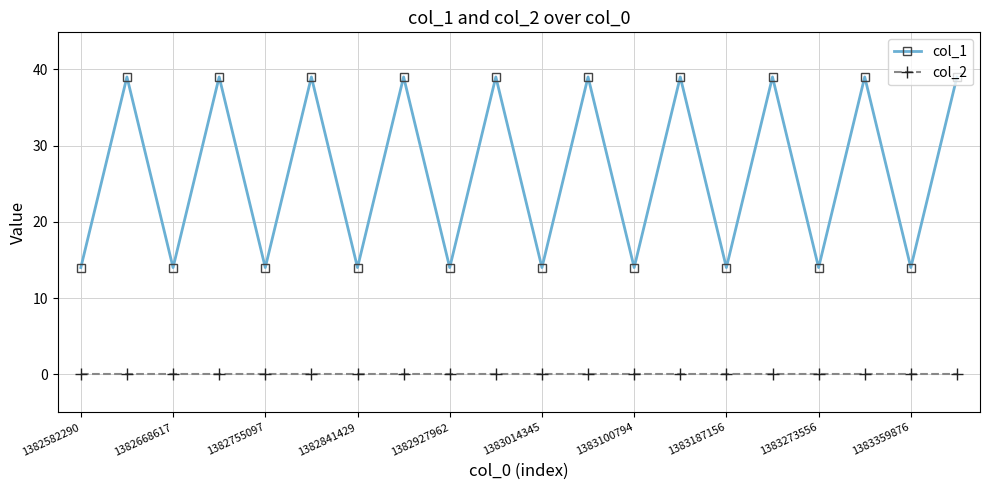

Which series has the largest total across all categories?

col_1